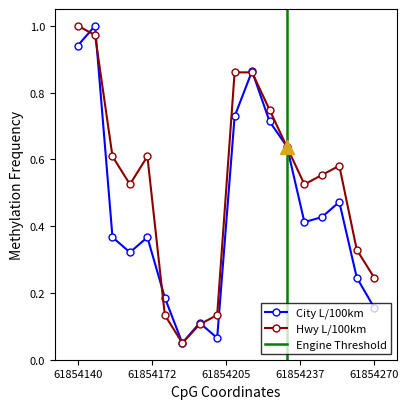

True or false: City (L/100 km) and Hwy (L/100 km) cross at least once.

True